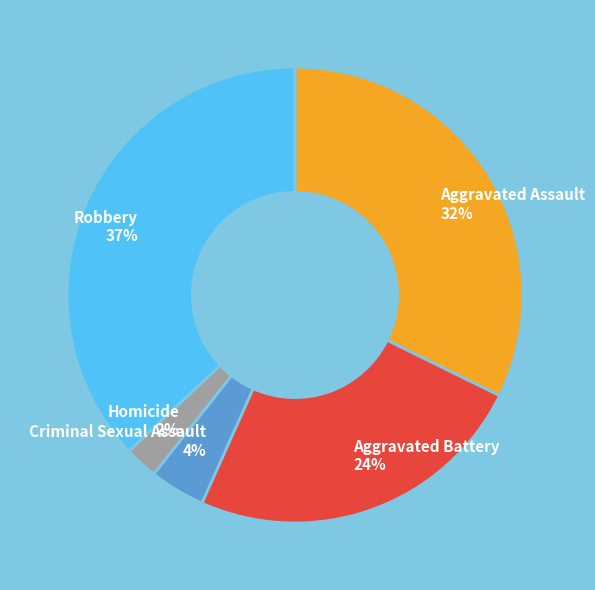

Rank the categories by value from lowest to highest.

Homicide, Criminal Sexual Assault, Aggravated Battery, Aggravated Assault, Robbery